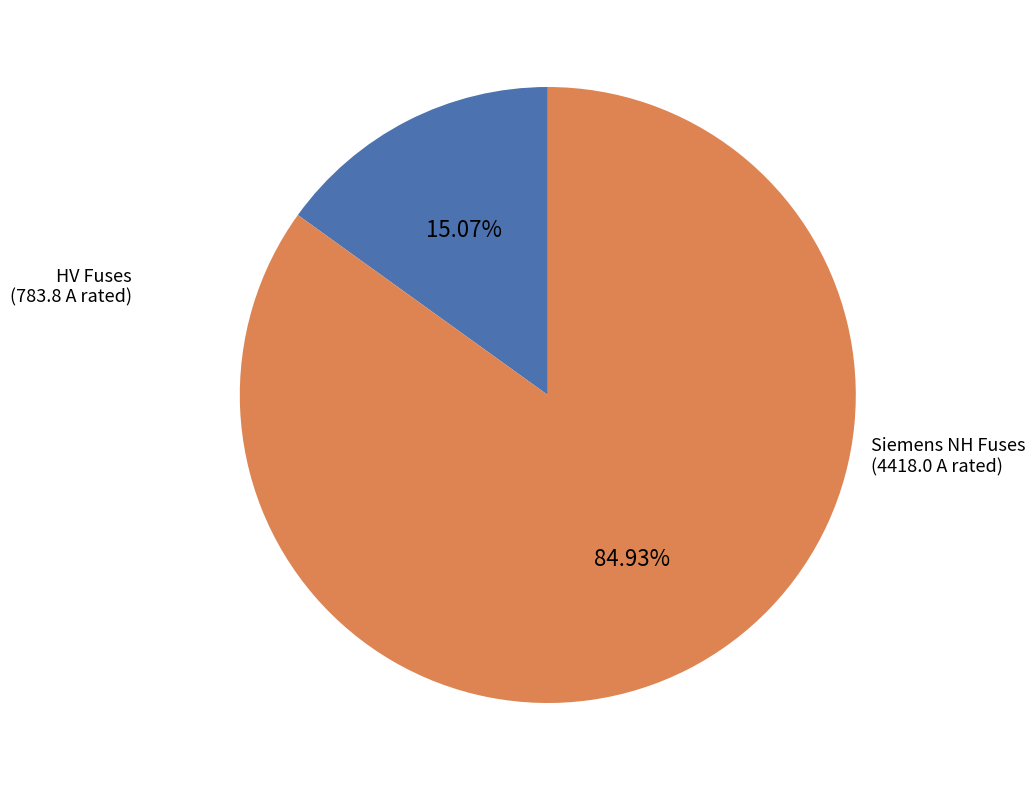

Count the number of slices in the pie.

2